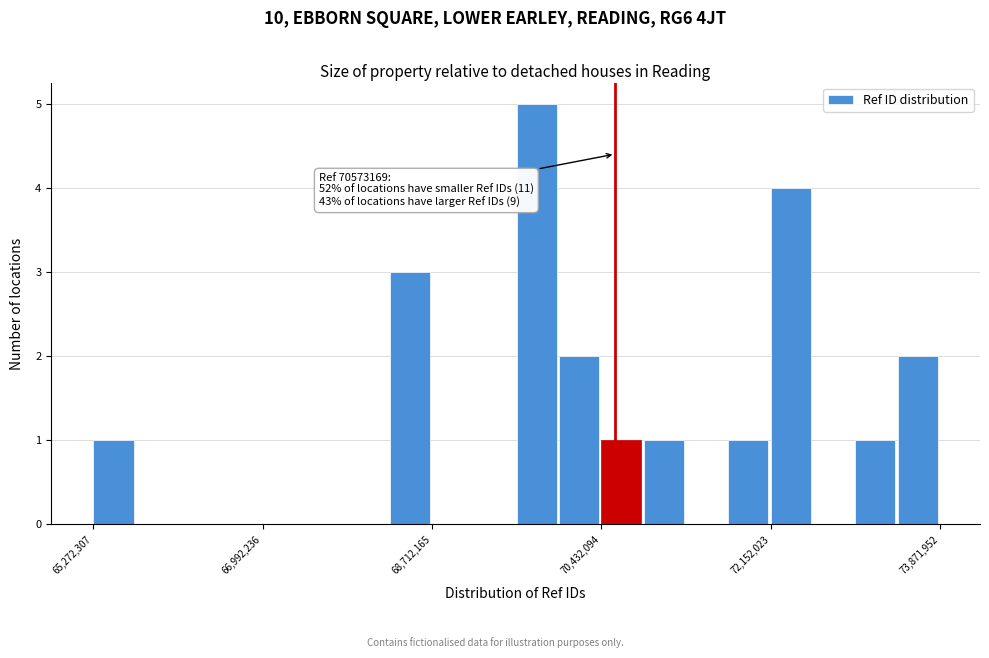

Read against the x-axis, roughly where is the centre of the tallest bar?

69800000